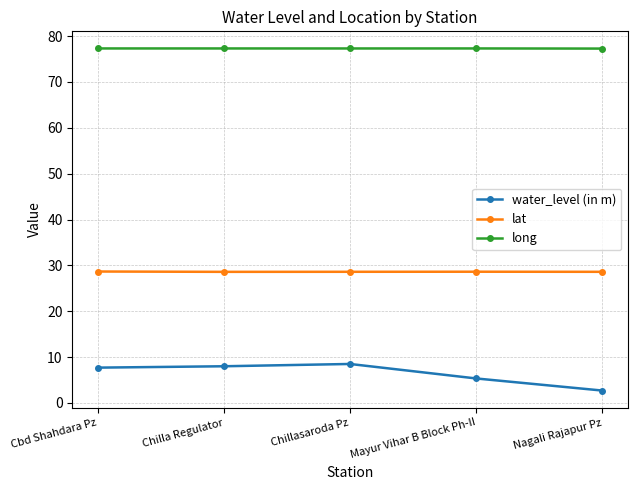

The value of lat at Chilla Regulator is 38.7. True or false?

False